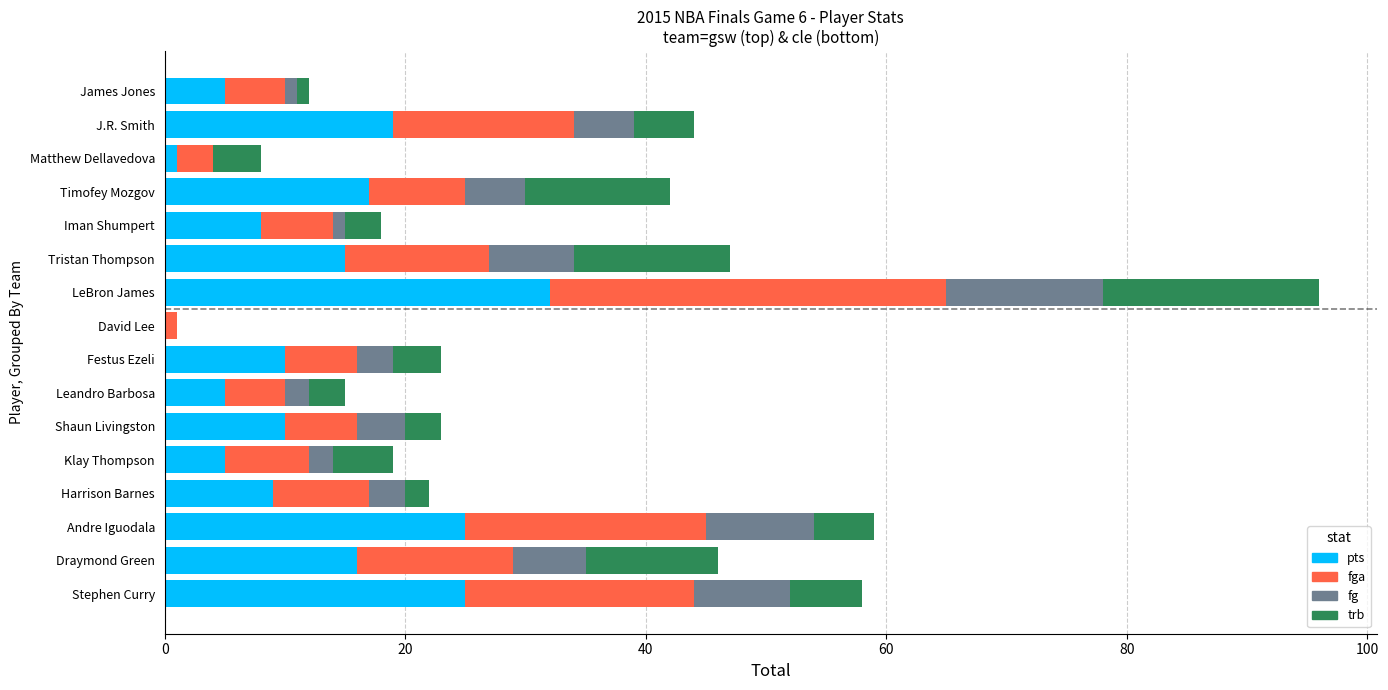

The value of pts at Shaun Livingston is 3. True or false?

False